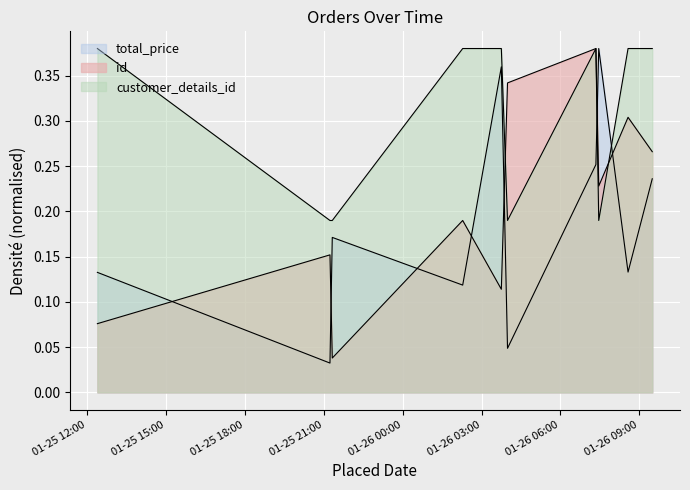

What is the label of the 8th point from the right?

2022-01-25T21:19:18